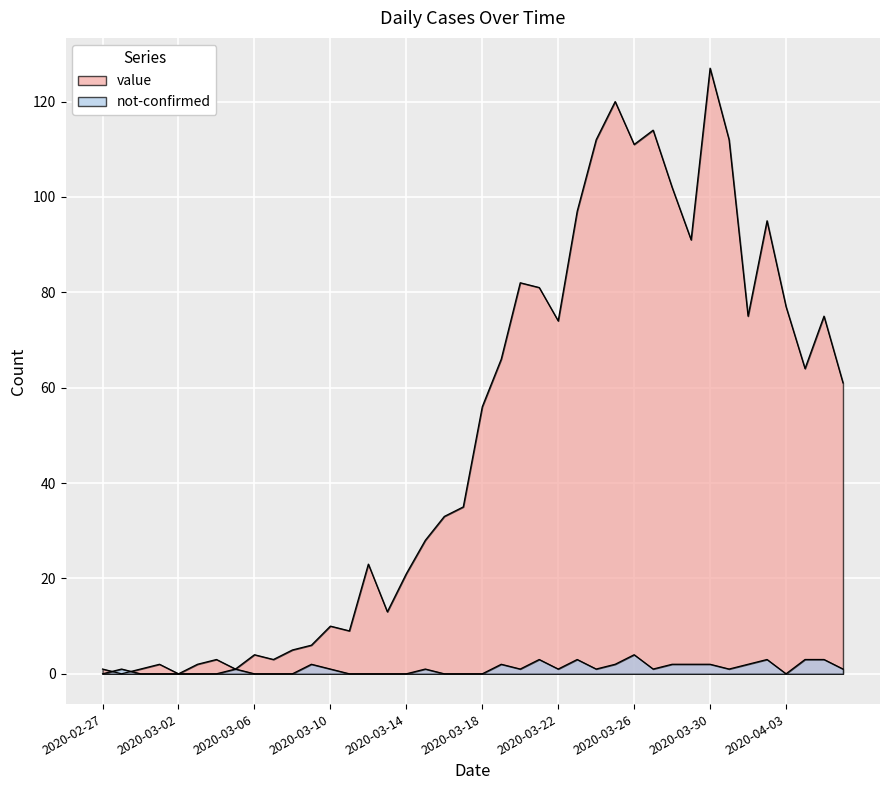

Where is the first local maximum for not-confirmed?

2020-02-28